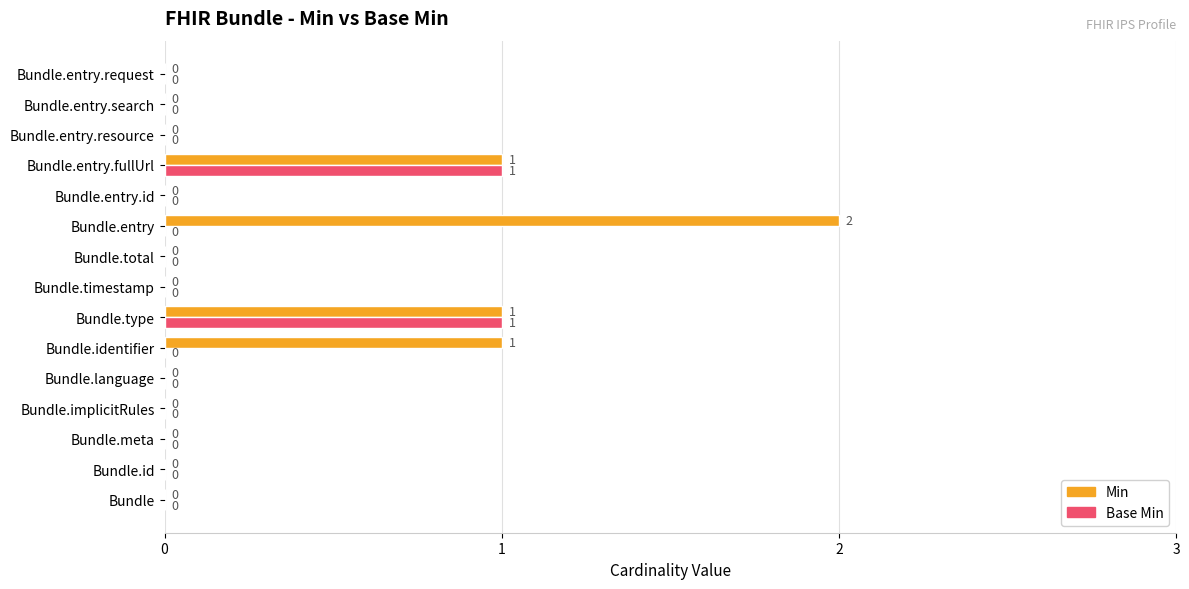

Which series has the largest total across all categories?

Min